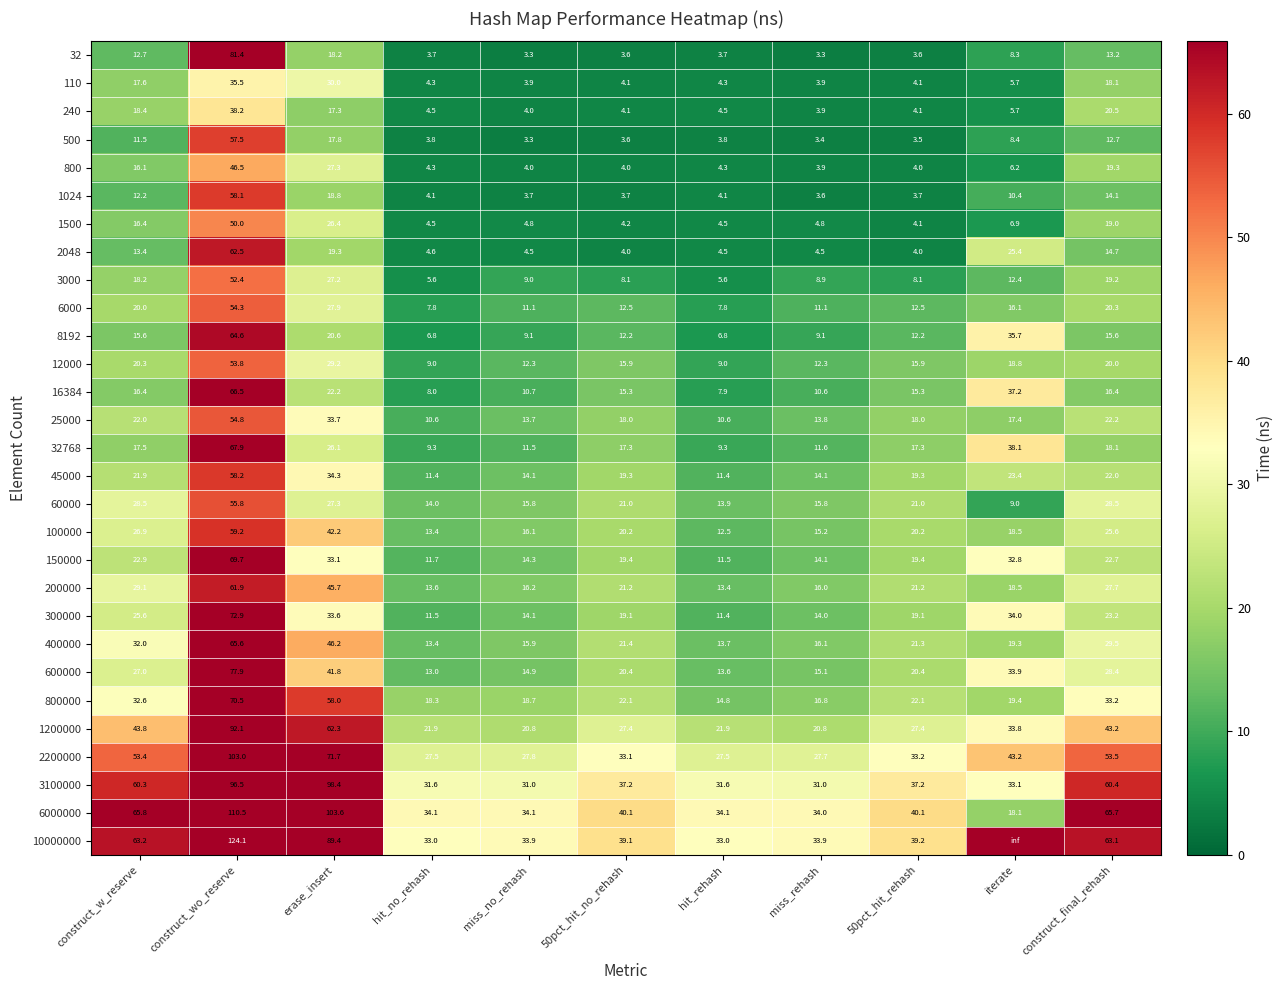

Is it true that 100000 equals 26.5 at miss_no_rehash?

False